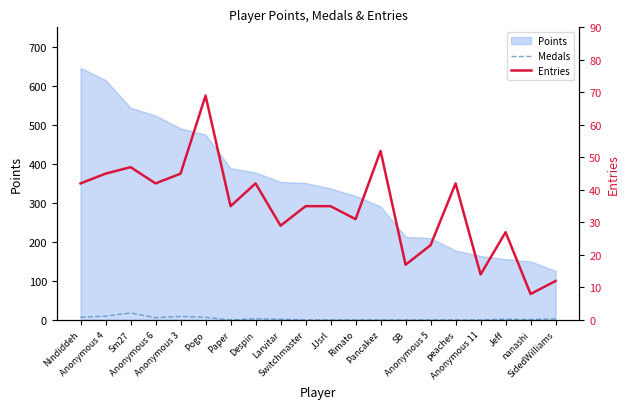

True or false: Entries and Medals intersect in this chart.

False